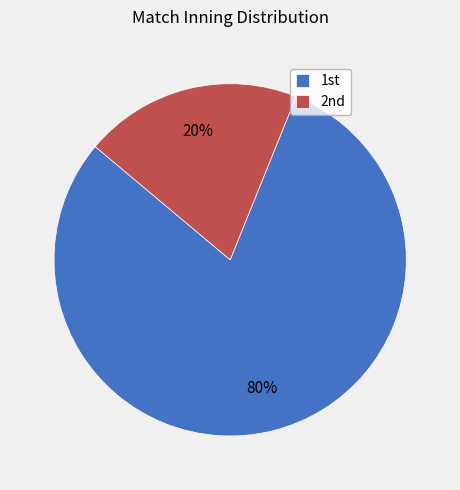

Which category has the smallest portion of the pie?

2nd